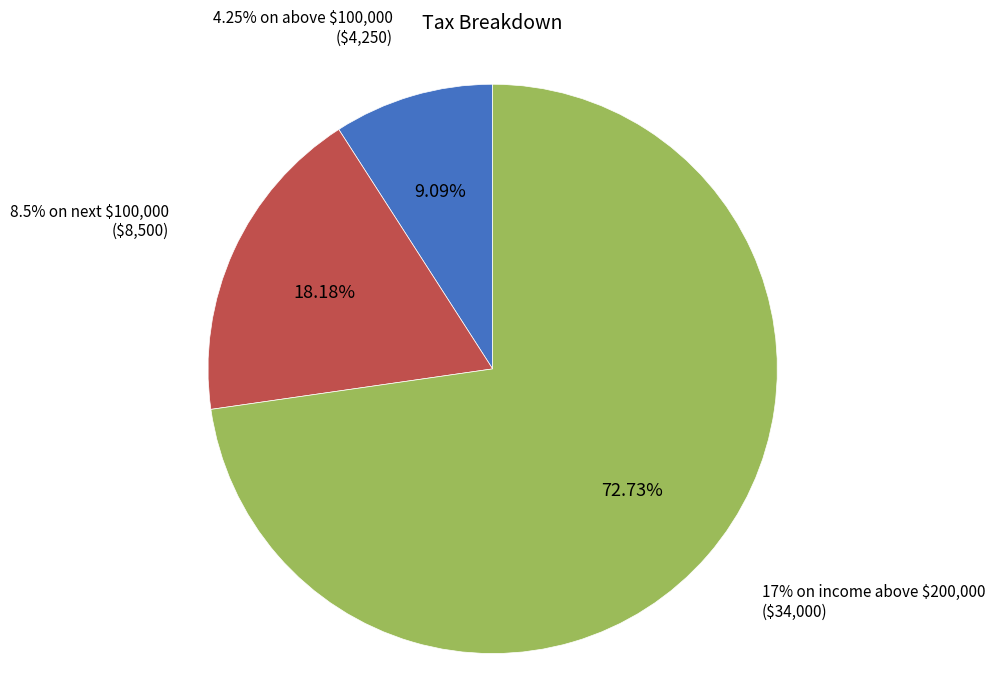

How much of the chart is everything except 4.25% on above $100,000?

90.9%